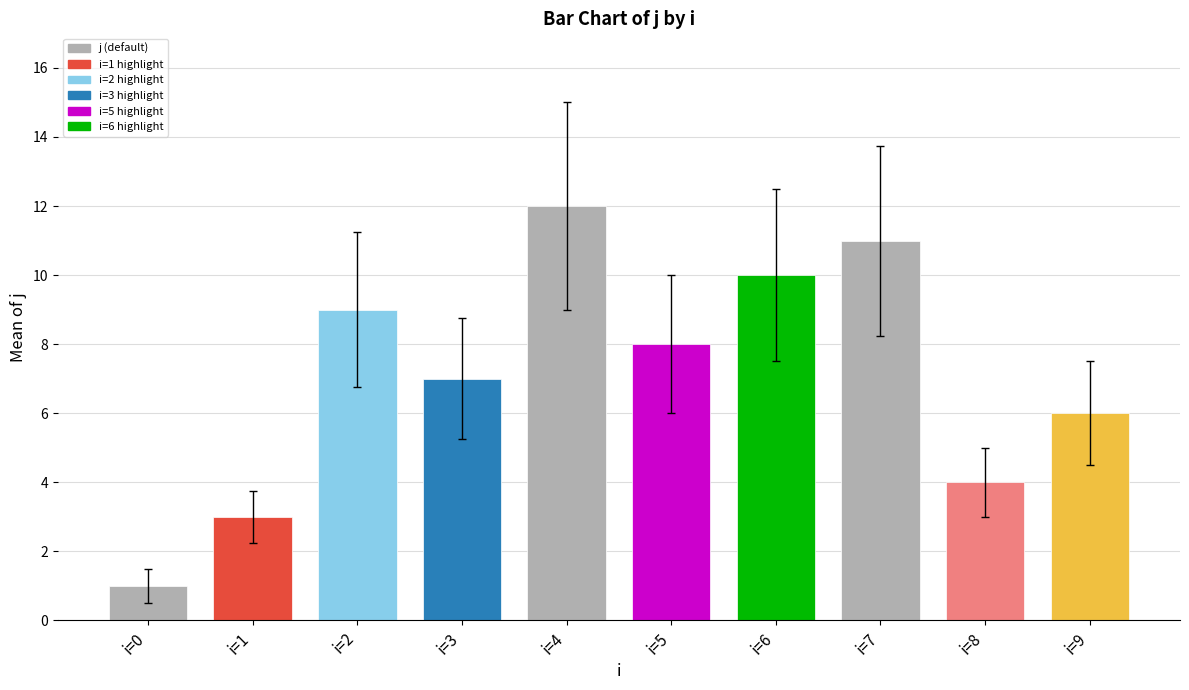

Between i=6 and i=4, which is larger?

i=4